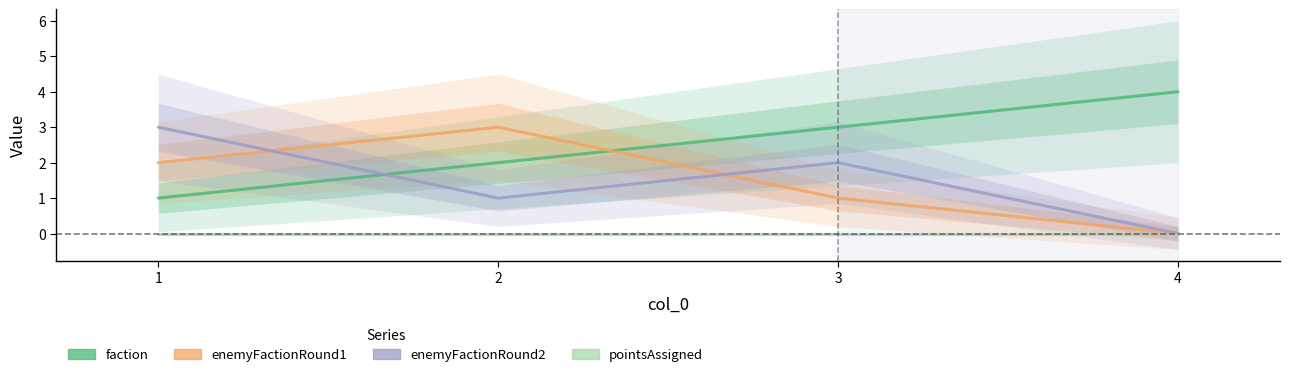

True or false: enemyFactionRound2 has more than 2 points higher than both neighbors.

False